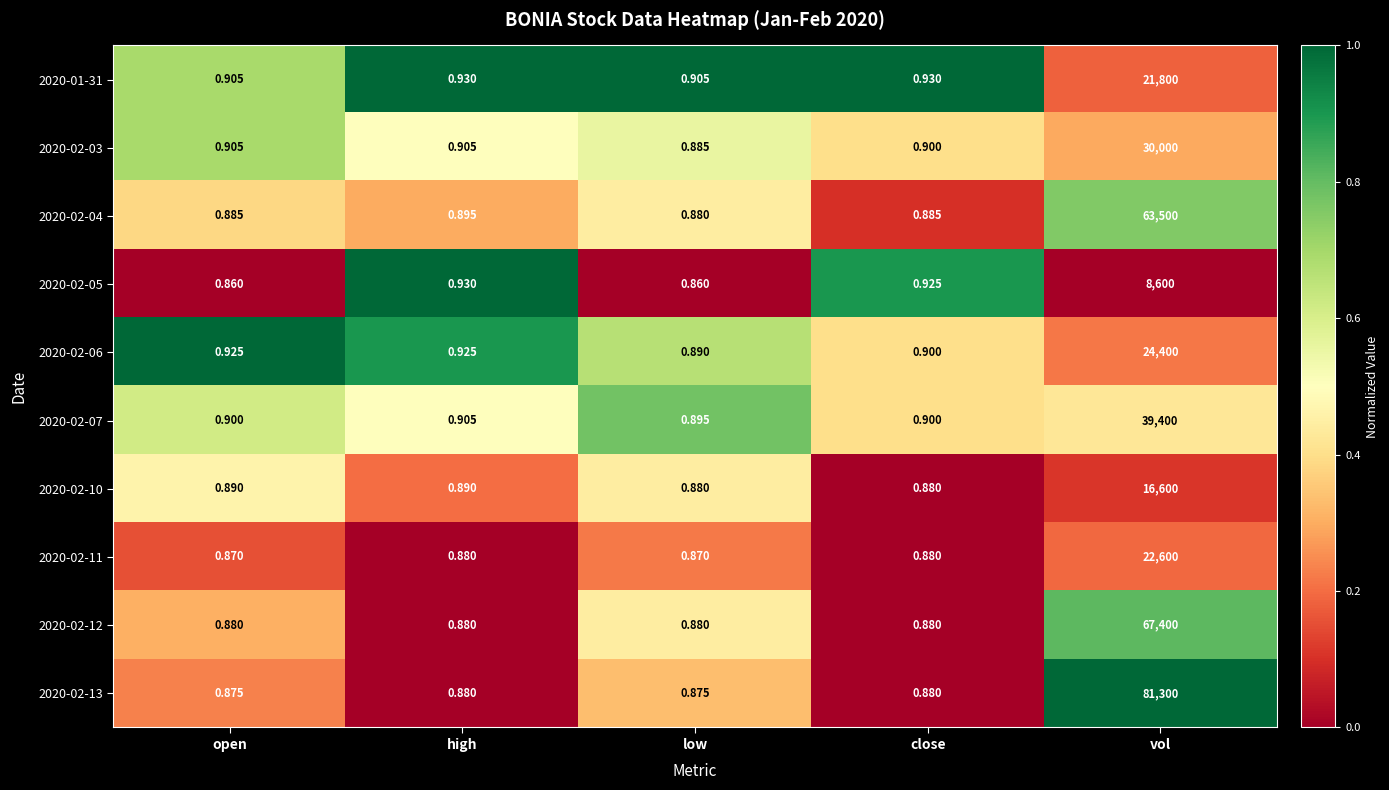

At which category does the chart reach its peak across all series?

vol